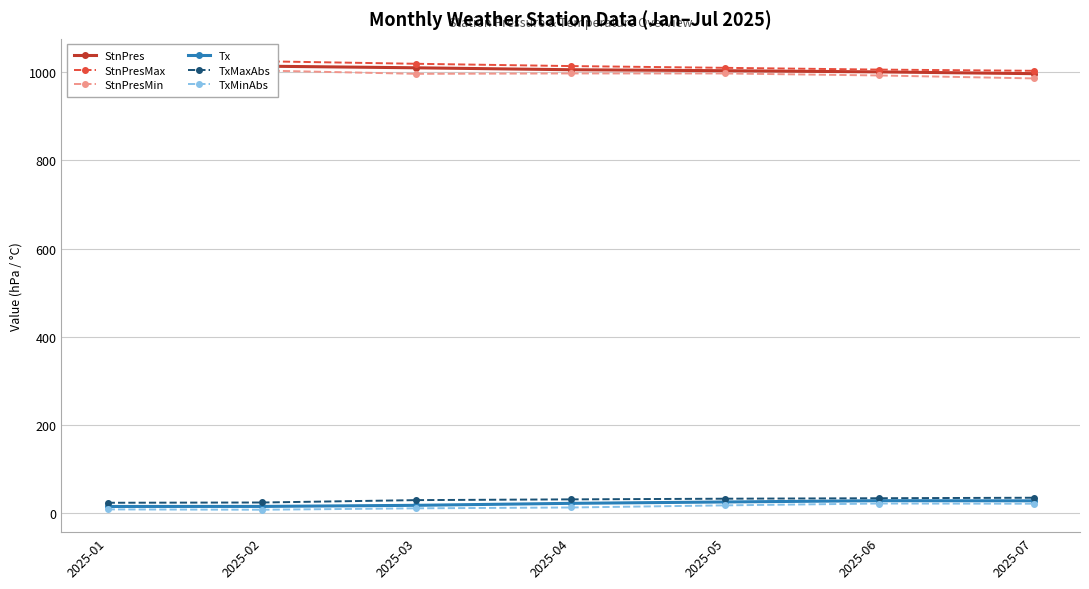

What is the average value of the TxMinAbs series?

14.3